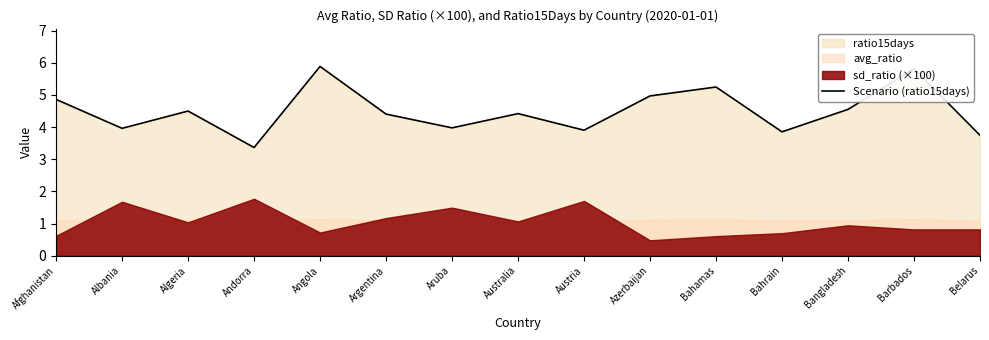

What is the smallest value displayed?

3.4